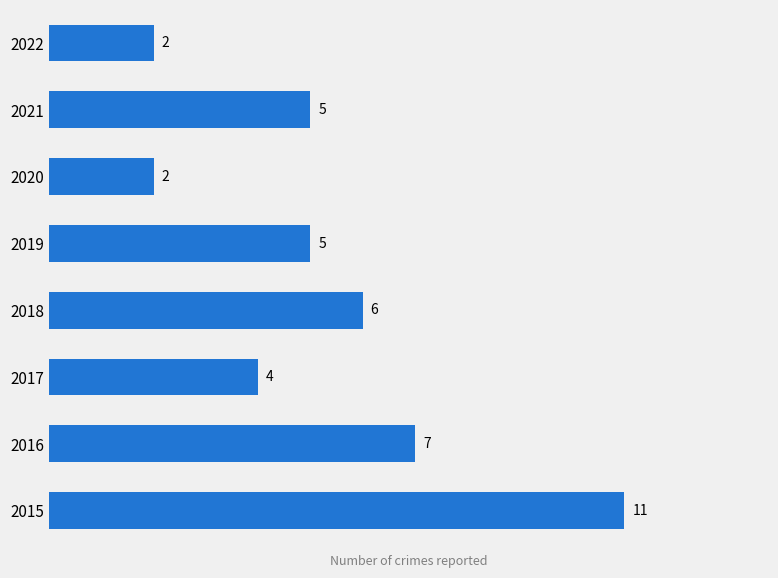

What is the value of the 1st bar from the top?

2